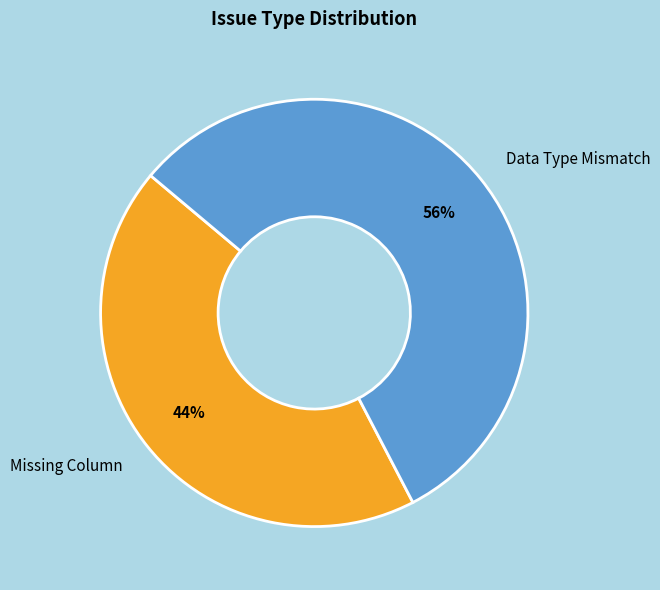

Which has a higher value, Missing Column or Data Type Mismatch?

Data Type Mismatch